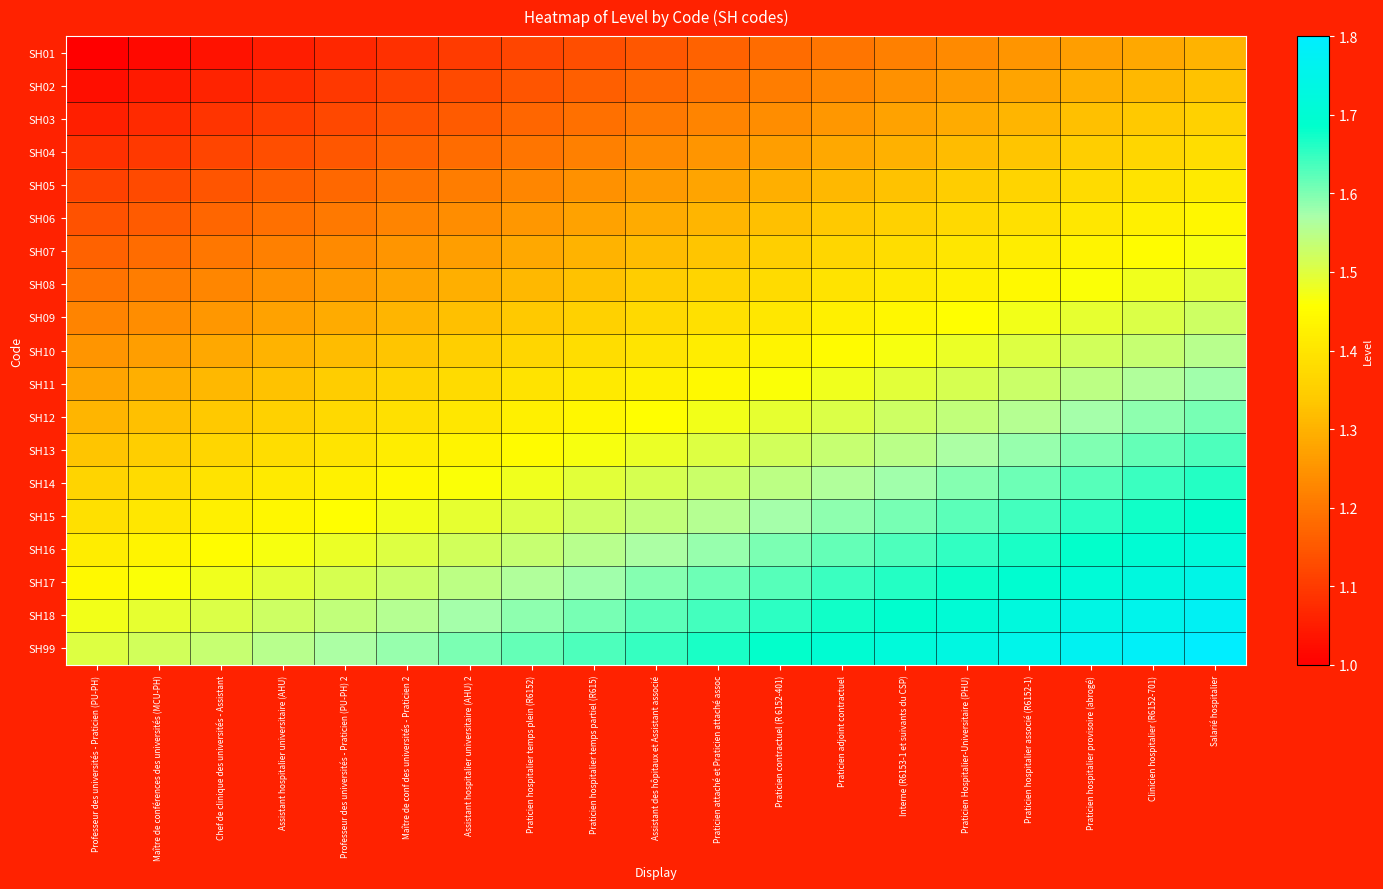

Which label corresponds to the smallest value in the chart?

Professeur des universités - Praticien (PU-PH)